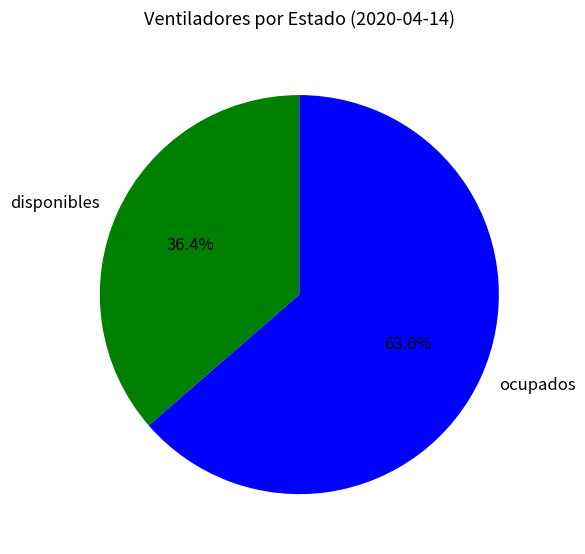

To the nearest percent, what portion does ocupados represent?

64%